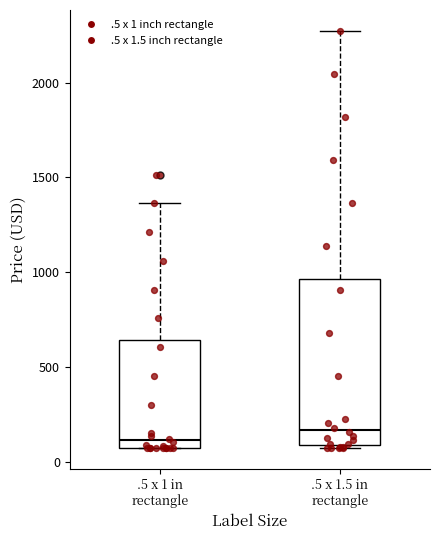

Reading left to right, read every box against the y-axis: the position of its median line, the range the box covers, and the ends of its whiskers. The values are not printed on the chart, so give them approximately, as read against the axis.

.5 x 1 in rectangle: median 100 (just above the box's lower edge), box 100 to 650, whiskers 100 to 1350
.5 x 1.5 in rectangle: median 150, box 100 to 950, whiskers 100 to 2250